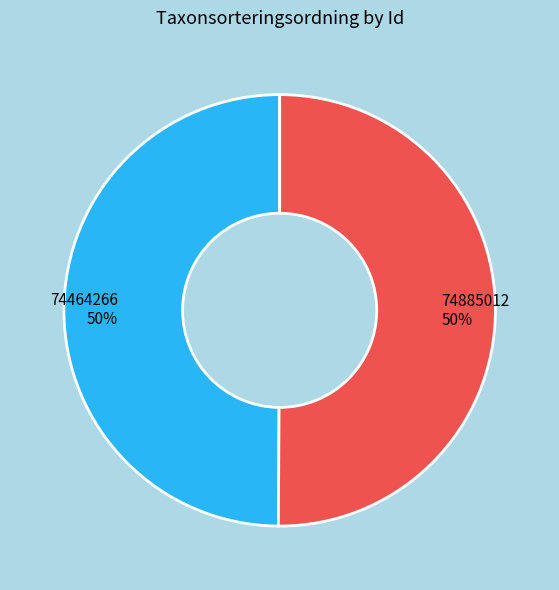

Do 74464266 and 74885012 together represent more than half of the pie?

Yes